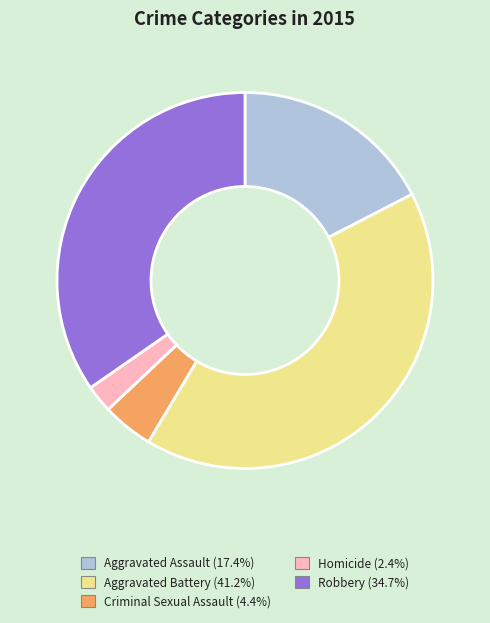

True or false: Aggravated Assault accounts for 17% of the total.

True